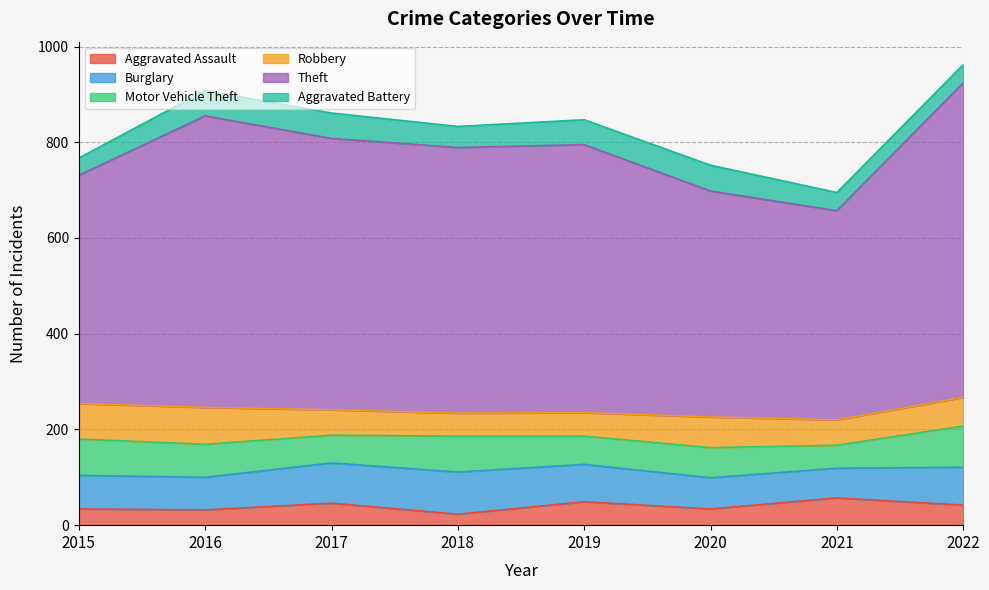

What is the value of the Robbery point at the 5th from the left?

49